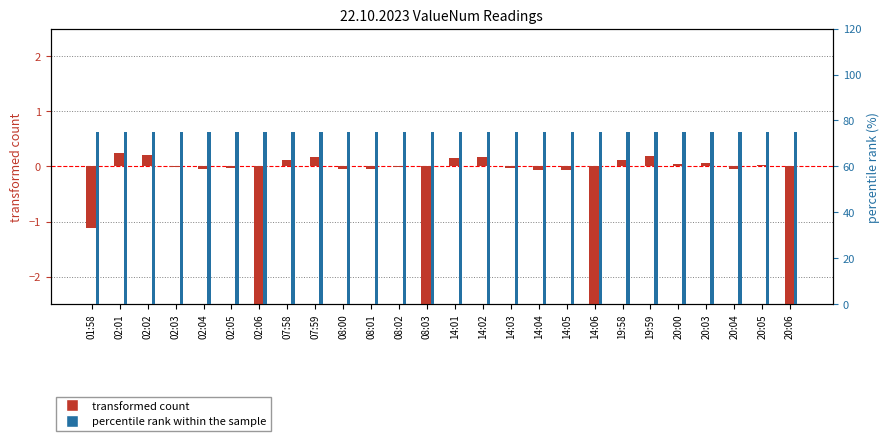

What is the value of the percentile rank within the sample bar at the 15th from the left?

75.0